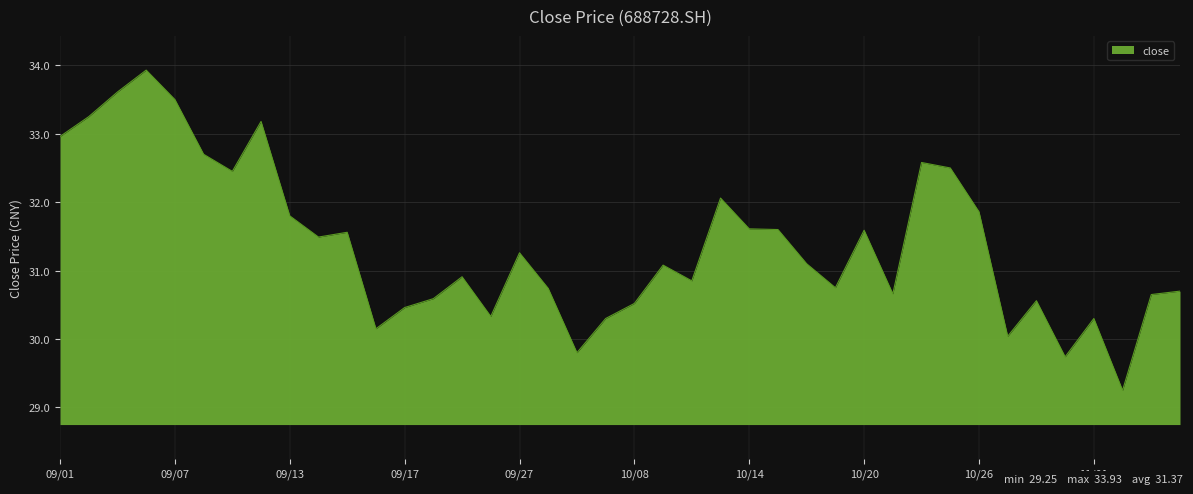

What is the greatest value displayed?

33.9